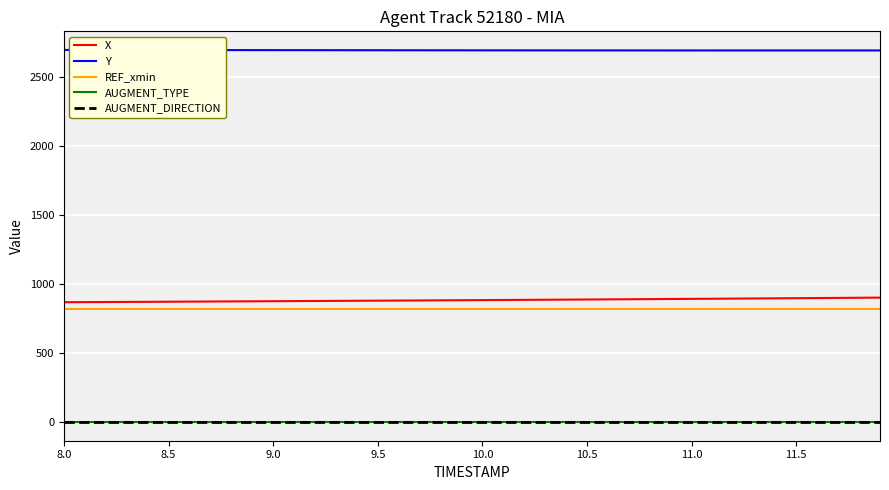

What is the sum of all AUGMENT_TYPE values?

40.0